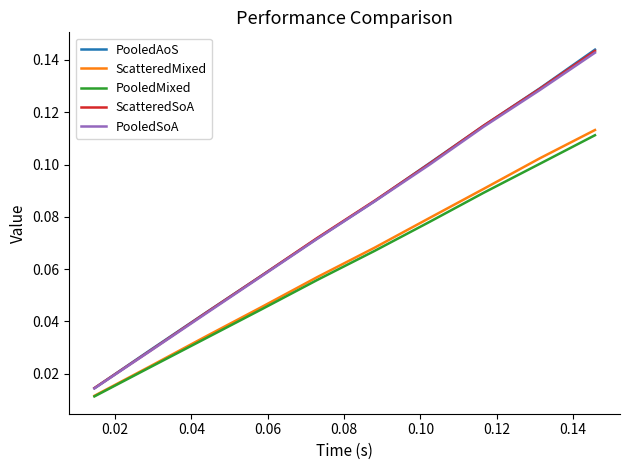

True or false: PooledSoA and PooledMixed cross at least once.

False